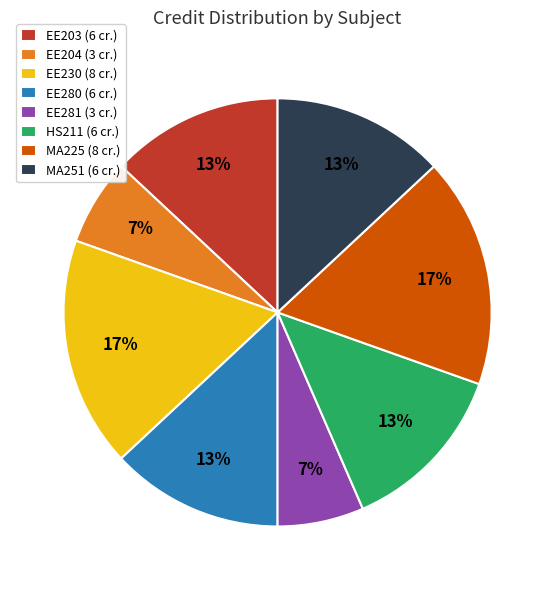

Combined, do EE203 (6 cr.) and EE280 (6 cr.) account for over 50%?

No